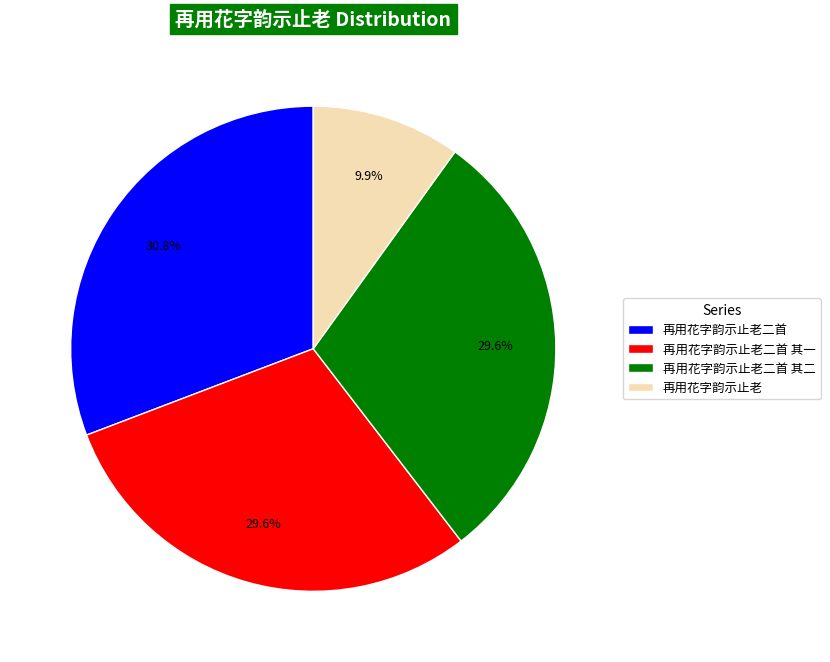

Is there a majority slice in this chart?

No